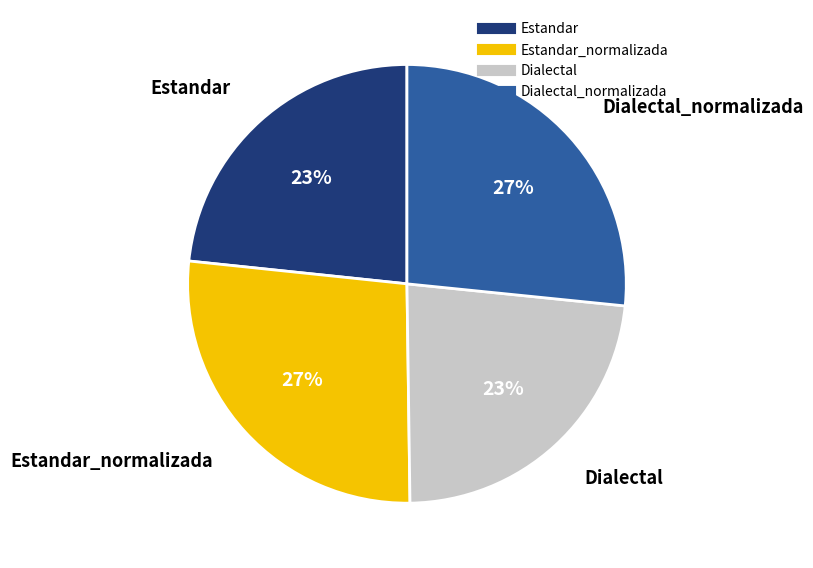

How many segments does this pie chart have?

4